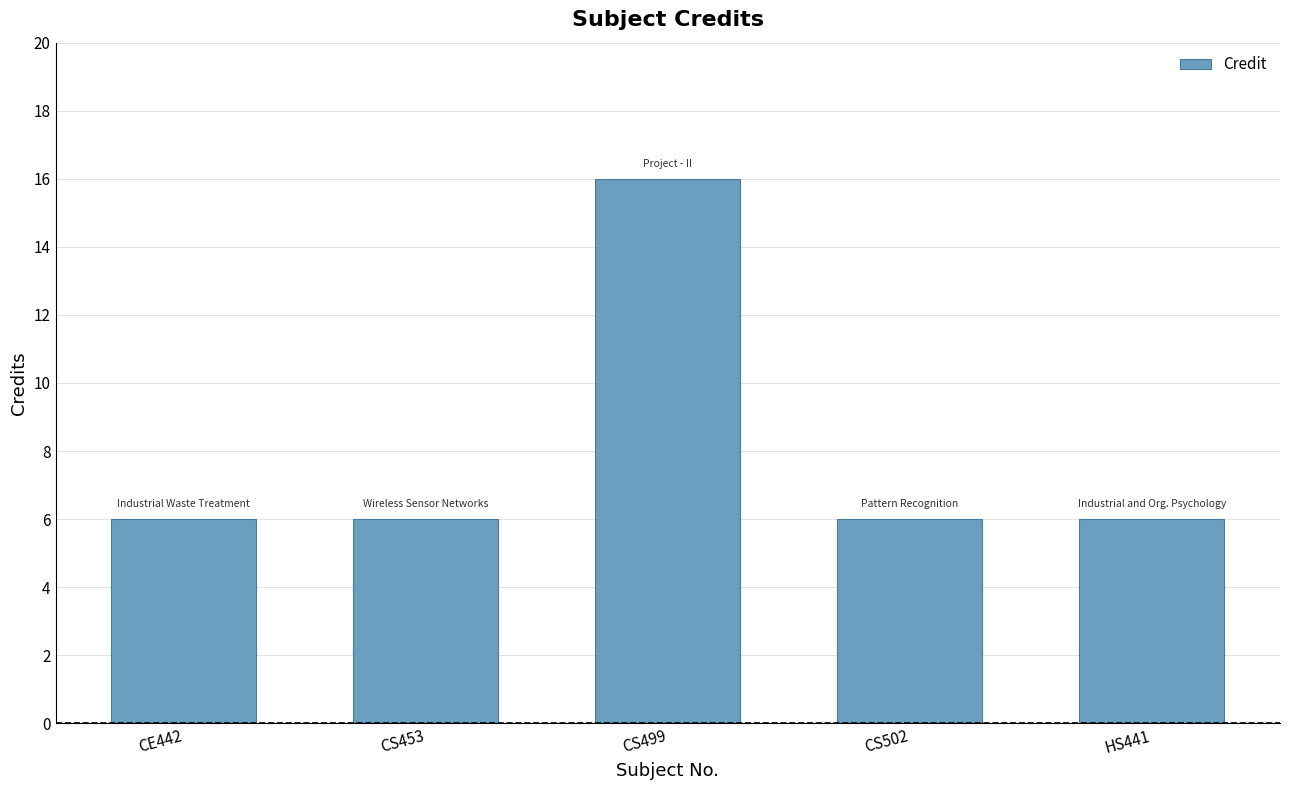

Count the number of data series in this chart.

1